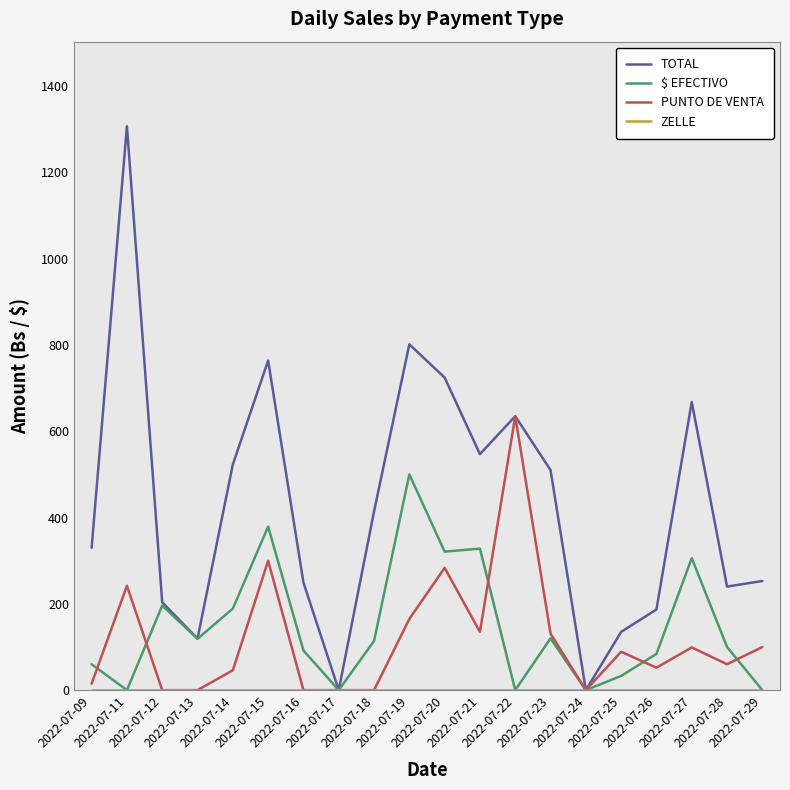

How many values in the PUNTO DE VENTA series are below 89?

10